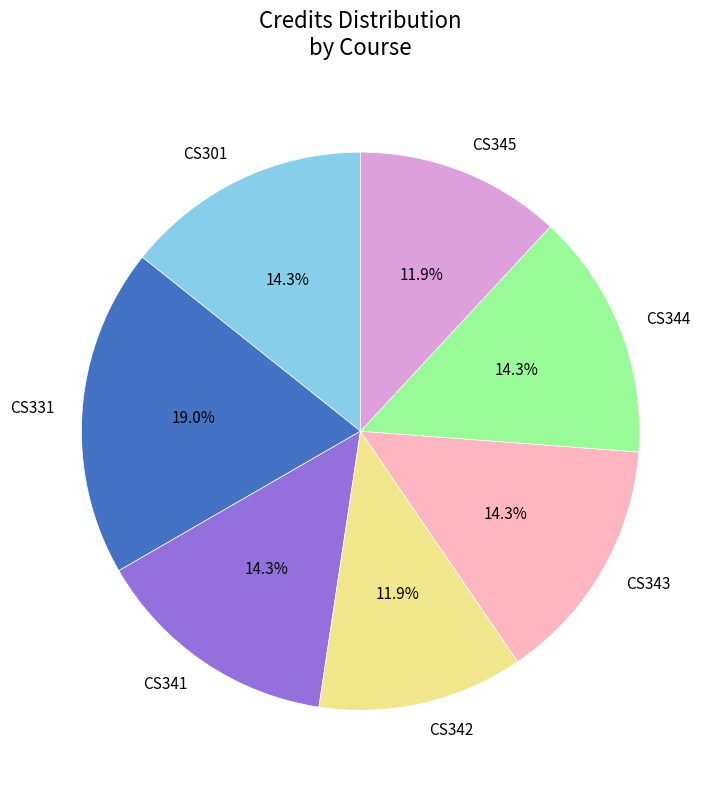

Which category has the biggest portion of the pie?

CS331